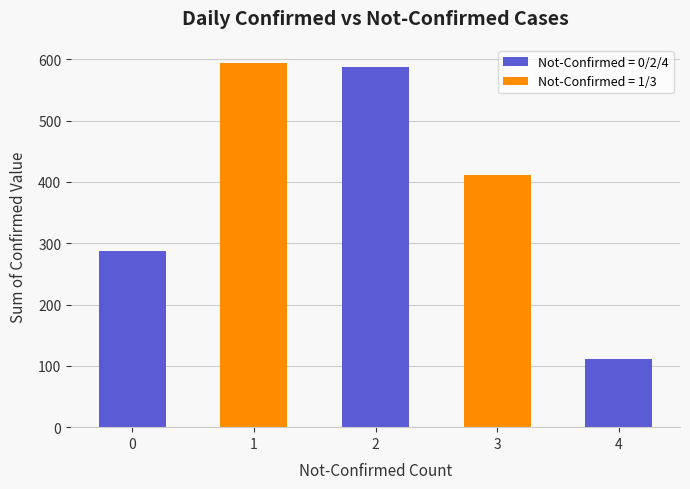

The chart shows a value of 288 at 0. True or false?

True